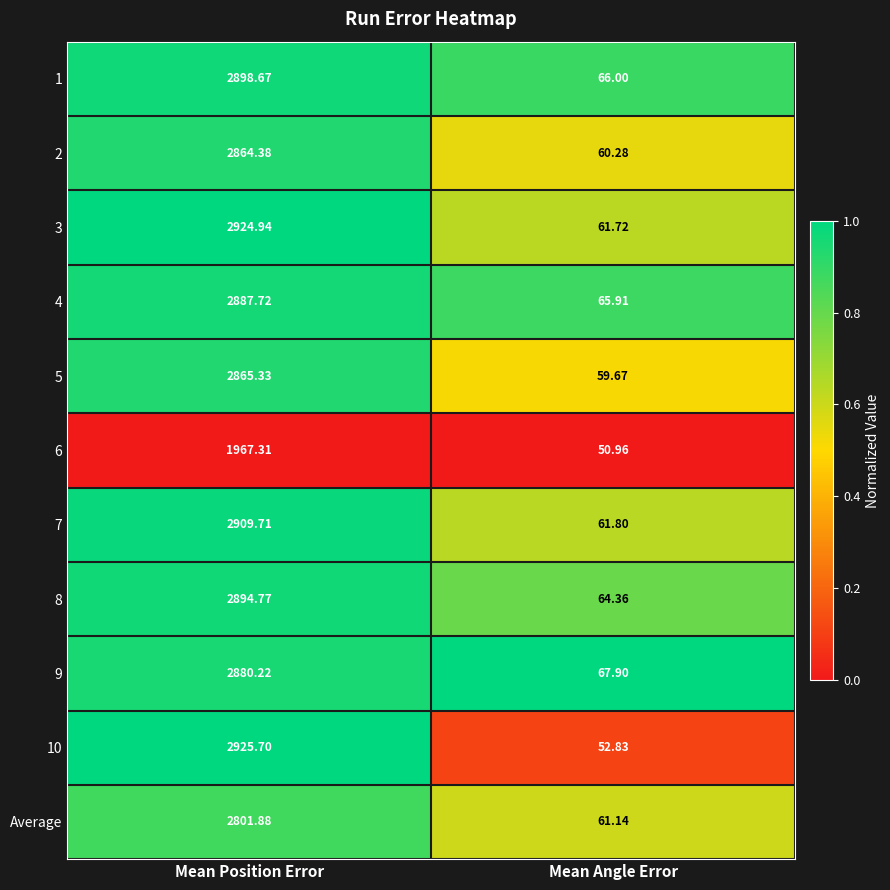

What is the total value across all series at Mean Position Error?

30820.6